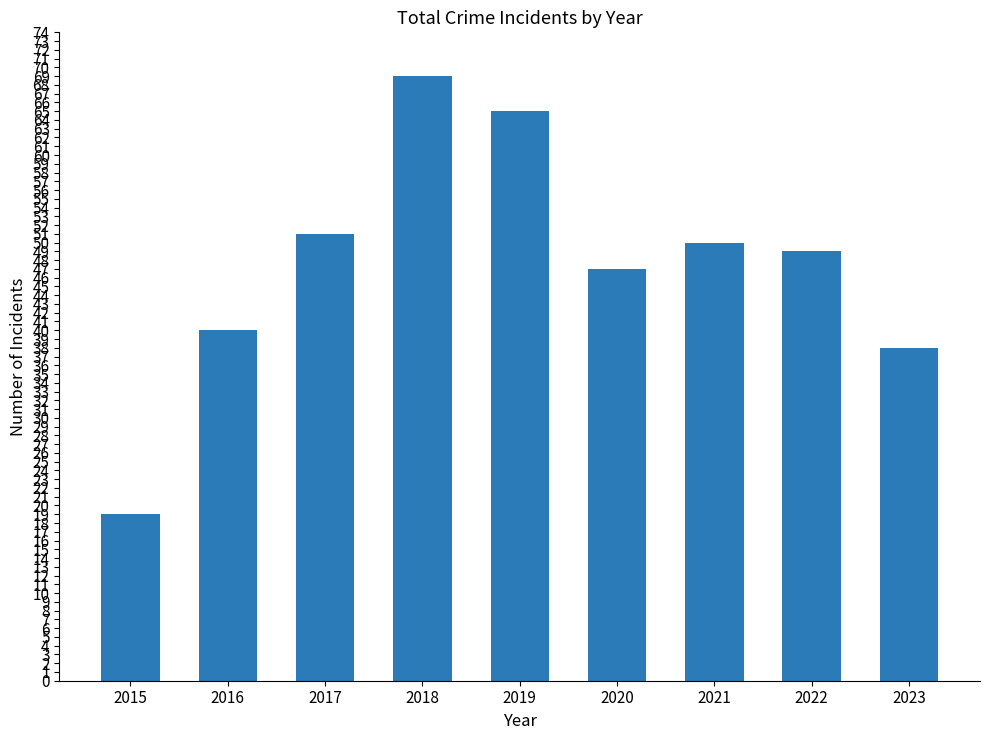

Reading left to right, what are all the values shown in this chart?

2015=19	2016=40	2017=51	2018=69	2019=65	2020=47	2021=50	2022=49	2023=38